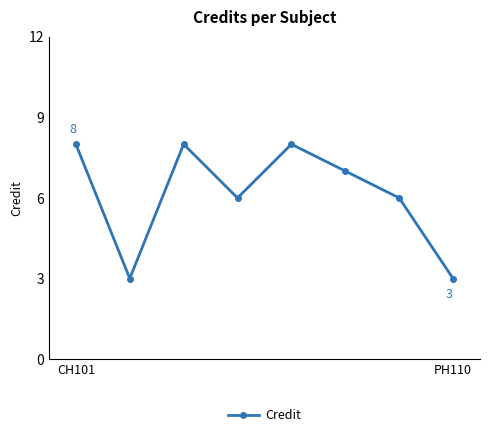

What is the minimum value shown in the chart?

3